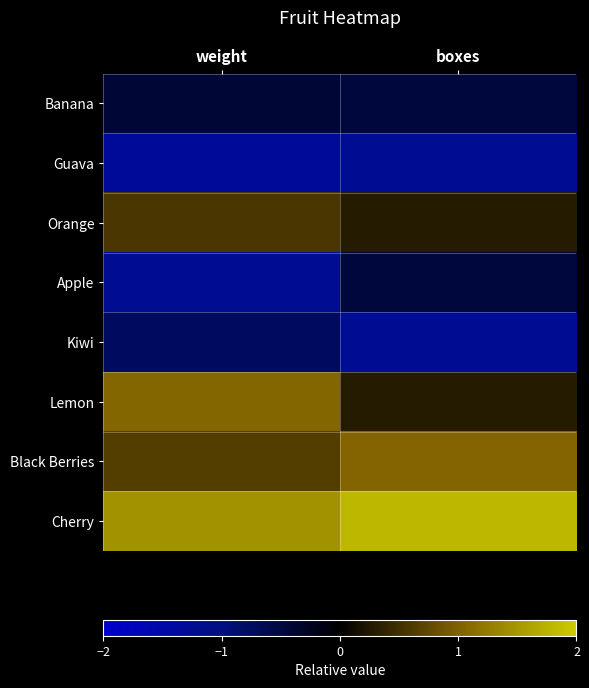

What is the difference between the highest and lowest values at weight?

2.8